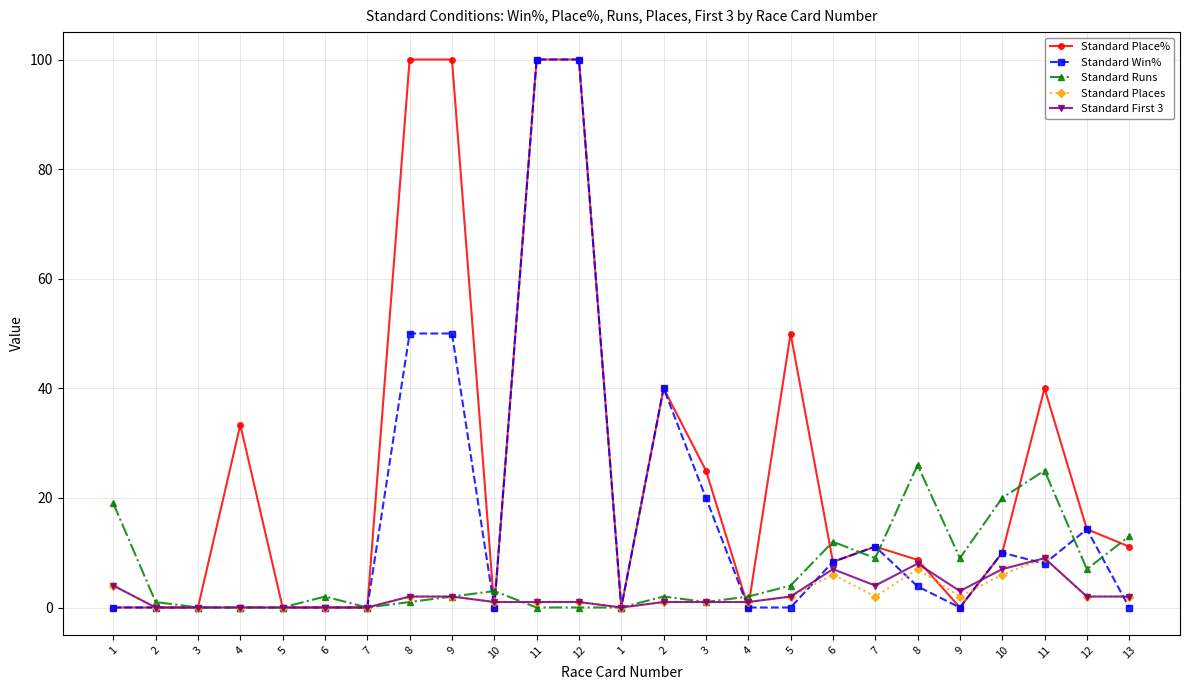

Between which two adjacent categories do Standard First 3 and Standard Win% first intersect?

9 and 10